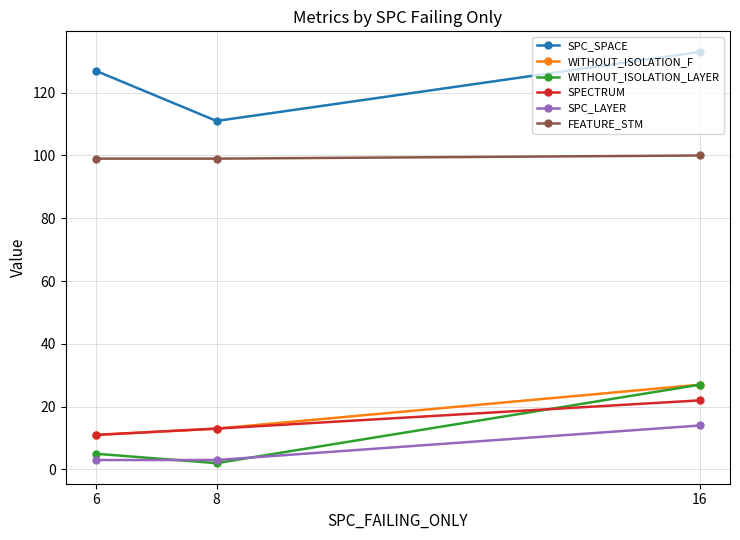

What is the sum of all FEATURE_STM values?

298